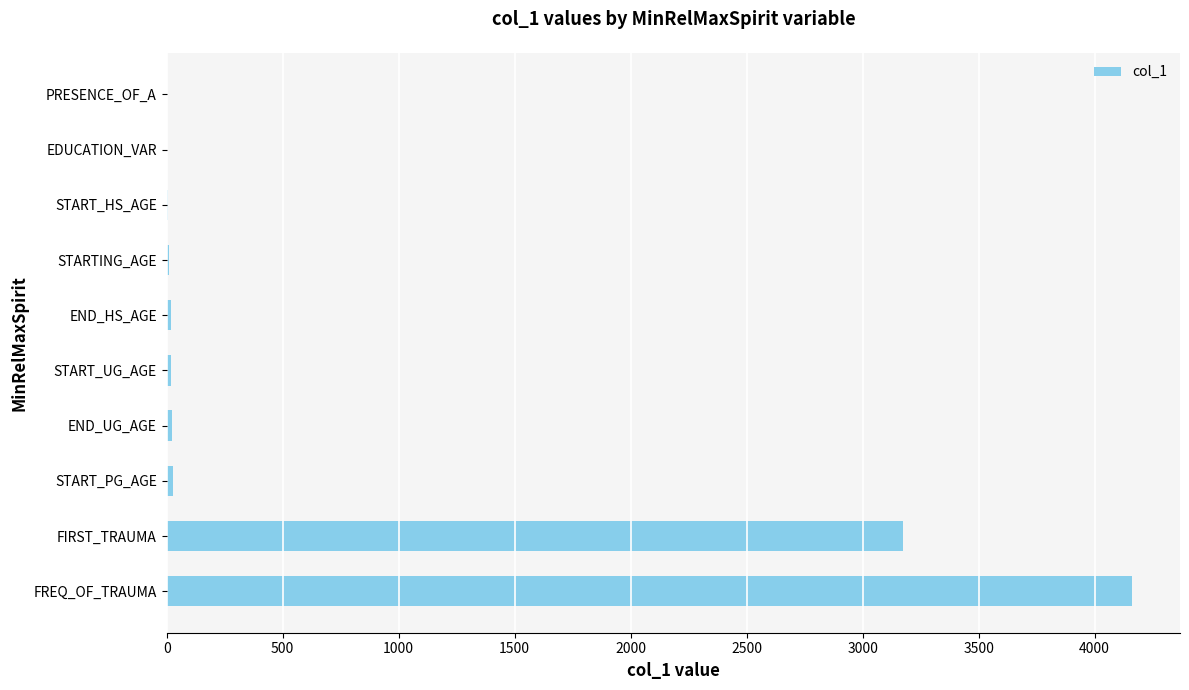

At which label is the value closest to 2080?

FIRST_TRAUMA